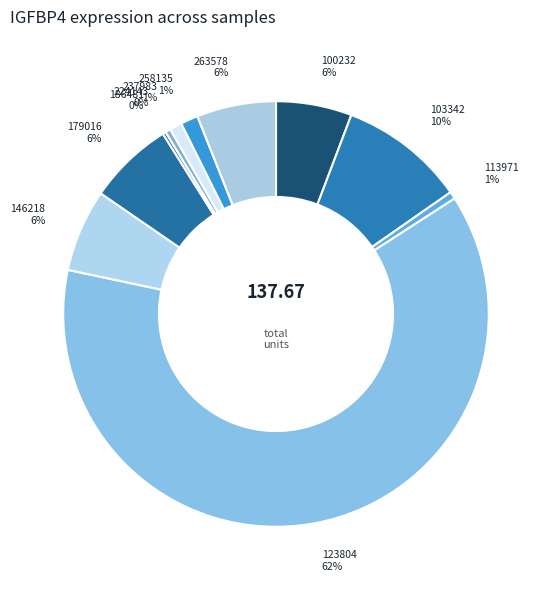

To the nearest percent, what is the difference between the largest and smallest slice percentages?

62%